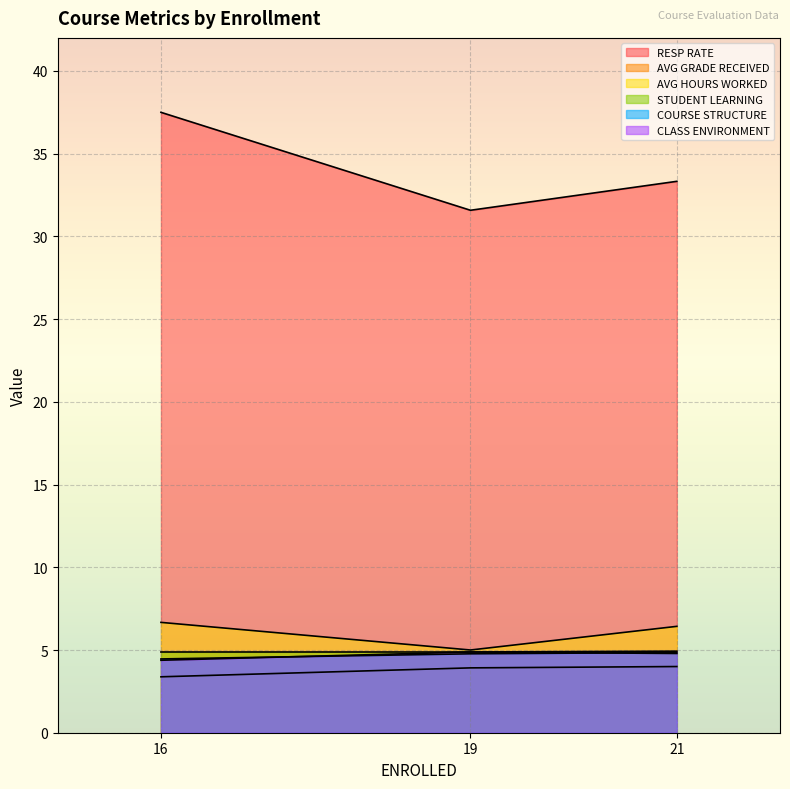

Is it true that RESP RATE equals 2.0 at 19?

False